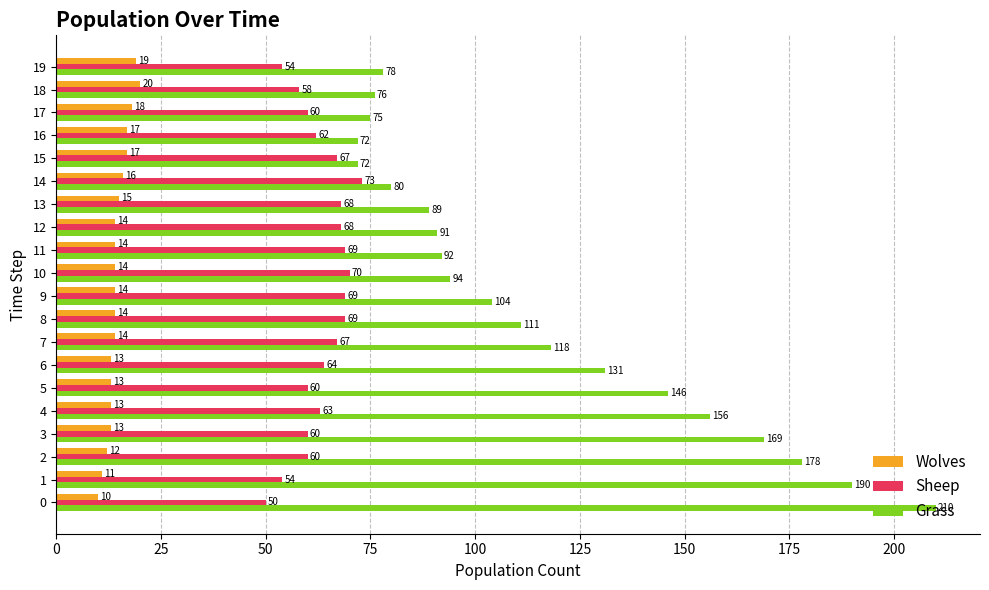

The Grass series shows 89 at 13. True or false?

True